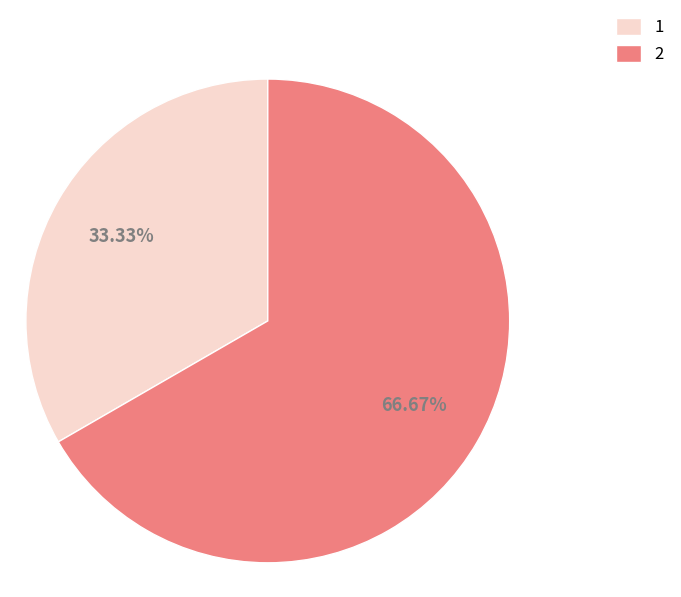

What is the ratio of the value at 1 to the value at 2?

0.5